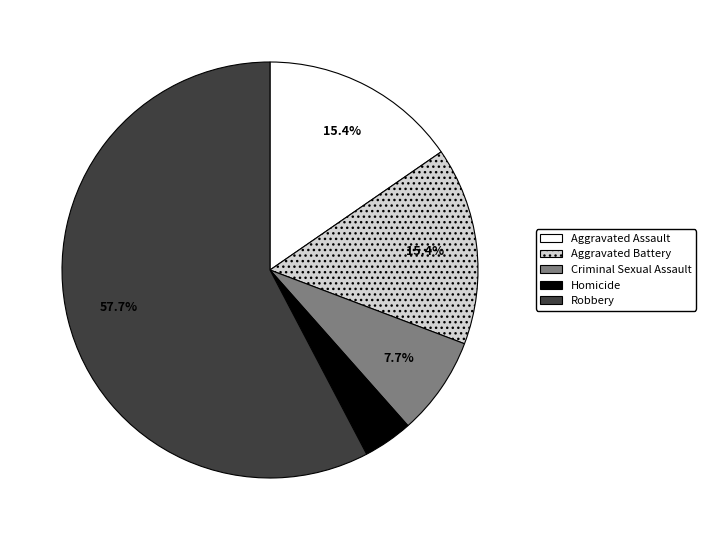

What percentage is the Homicide slice, to the nearest percent?

4%